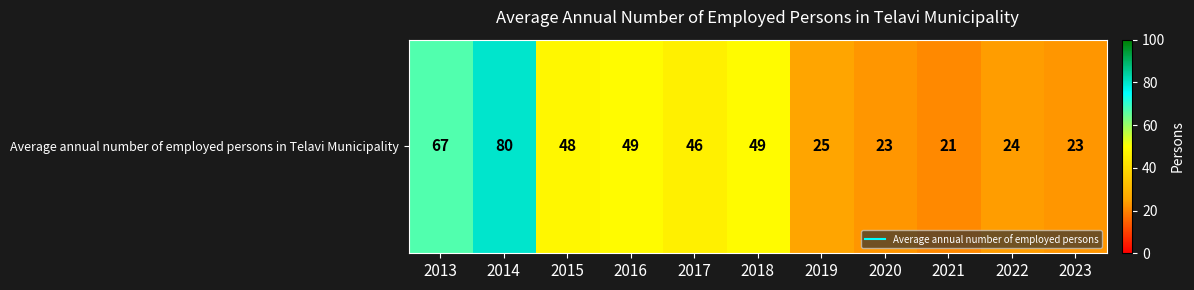

Rank the categories by value from highest to lowest.

2014, 2013, 2016, 2018, 2015, 2017, 2019, 2022, 2020, 2023, 2021